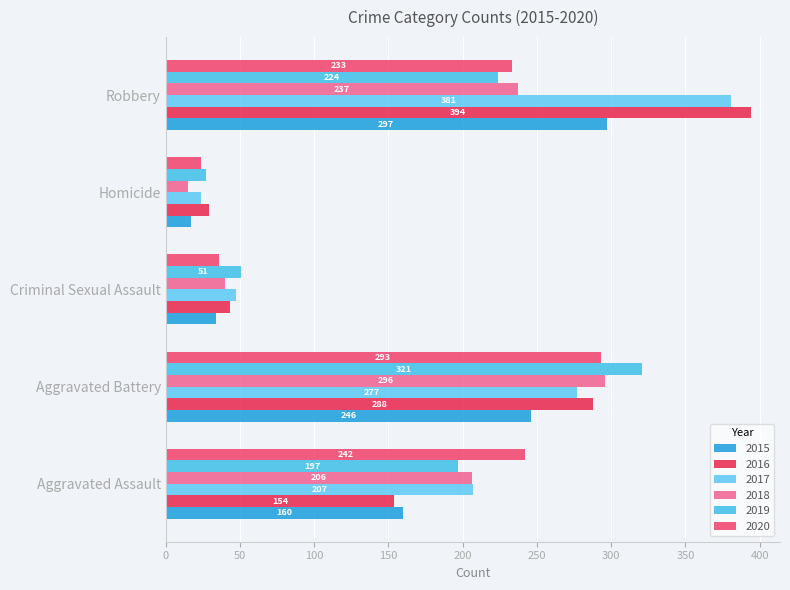

At how many categories does at least one series exceed 331?

1